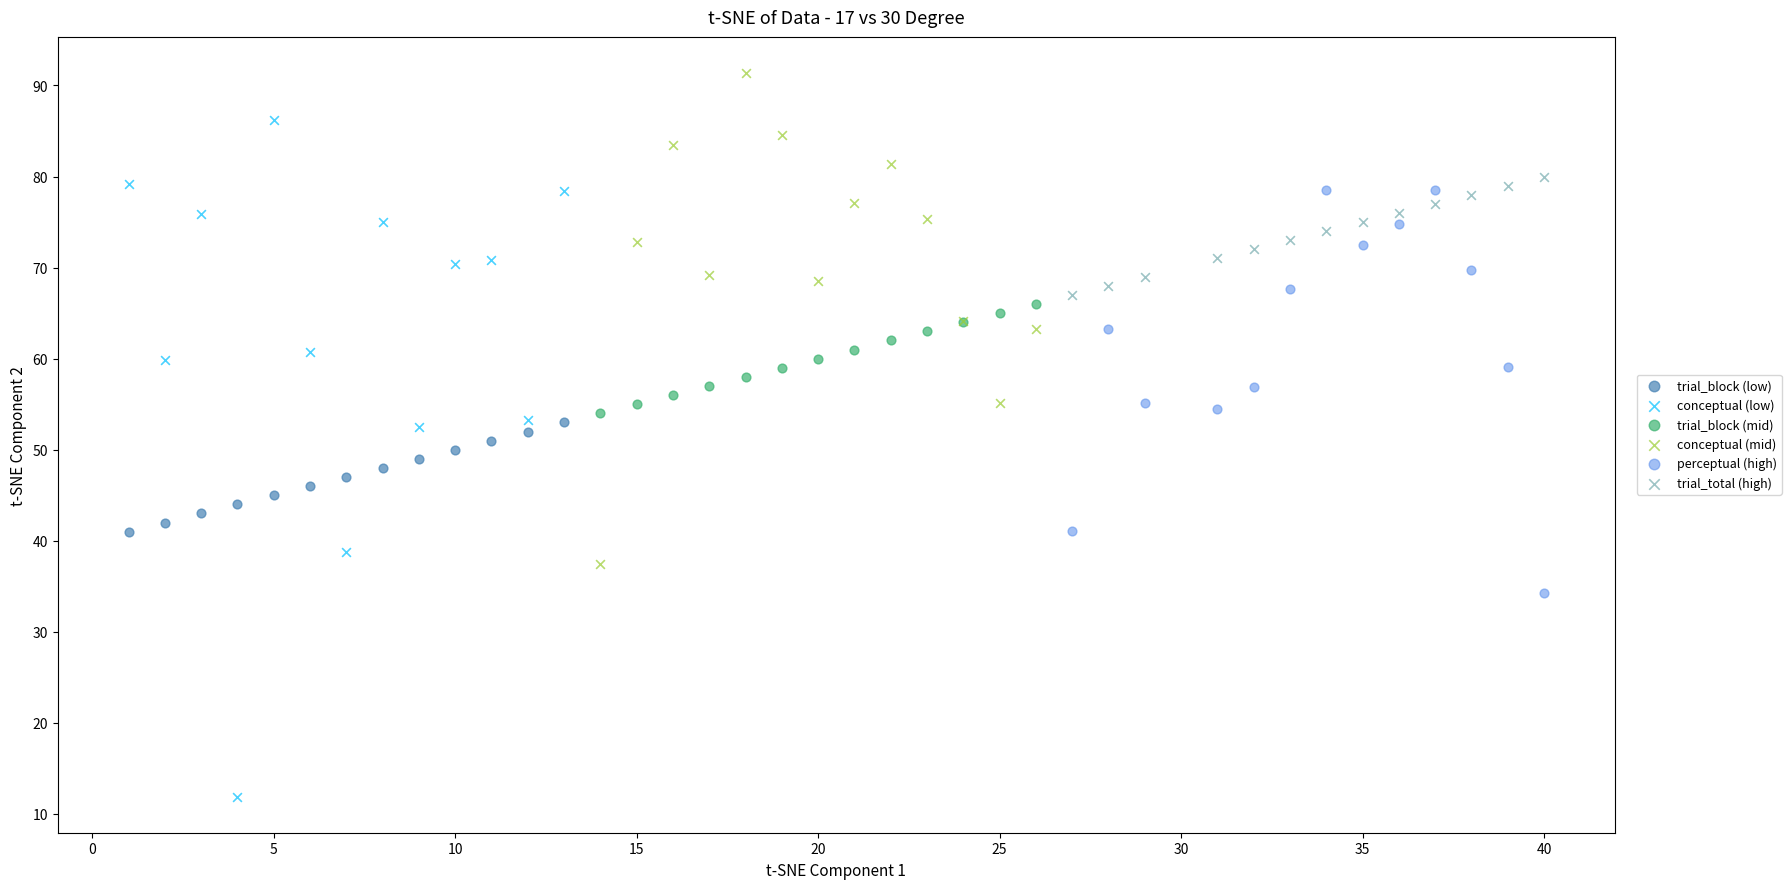

Which series reaches the minimum Y coordinate?

conceptual (low)